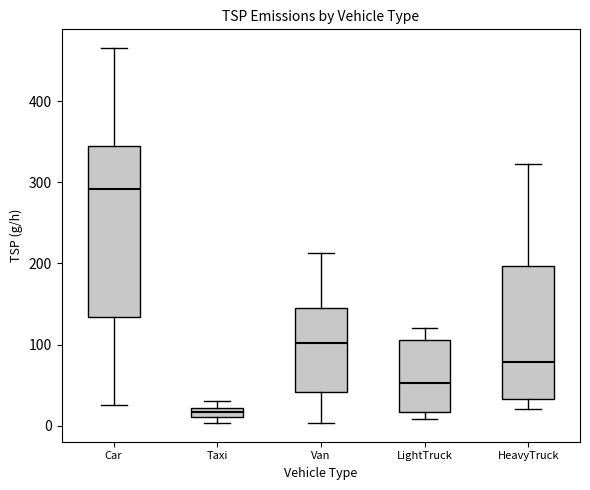

Where is the lower edge of the box for Car on the y-axis? The values are not printed on the chart, so give them approximately, as read against the axis.

130